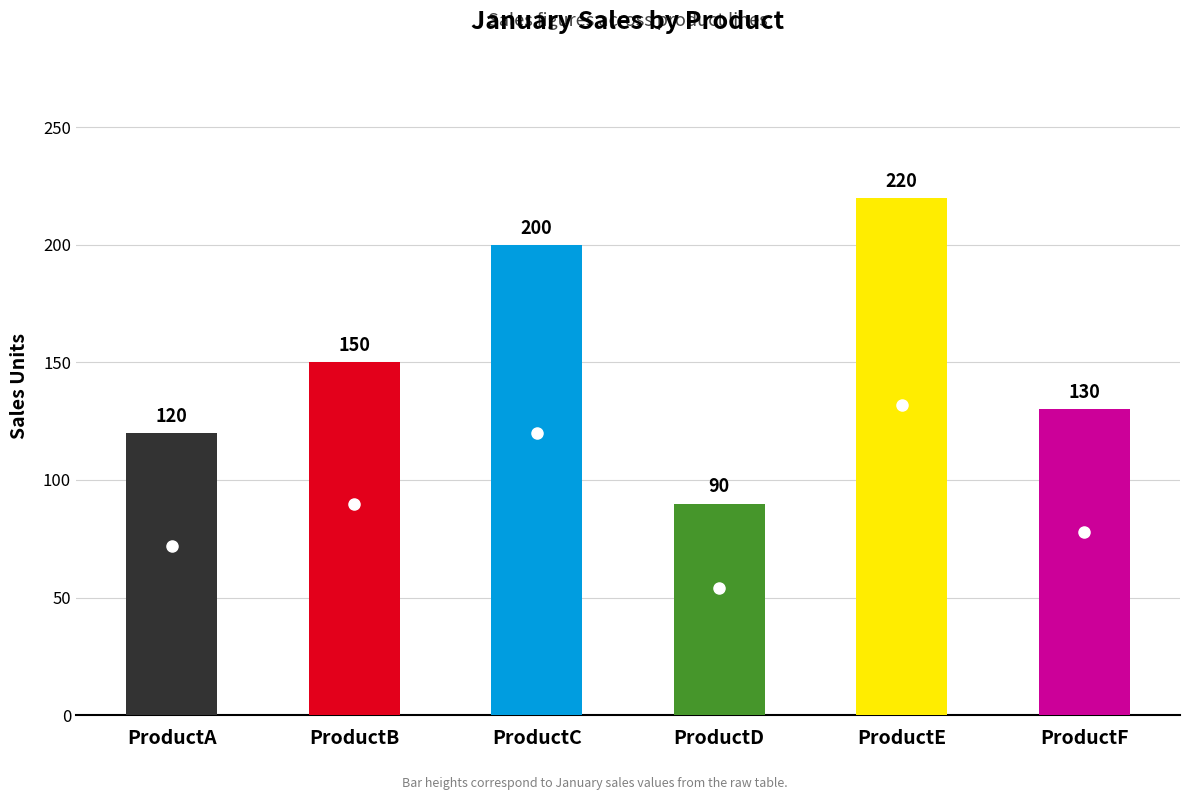

List the labels in order of value, largest first.

ProductE, ProductC, ProductB, ProductF, ProductA, ProductD